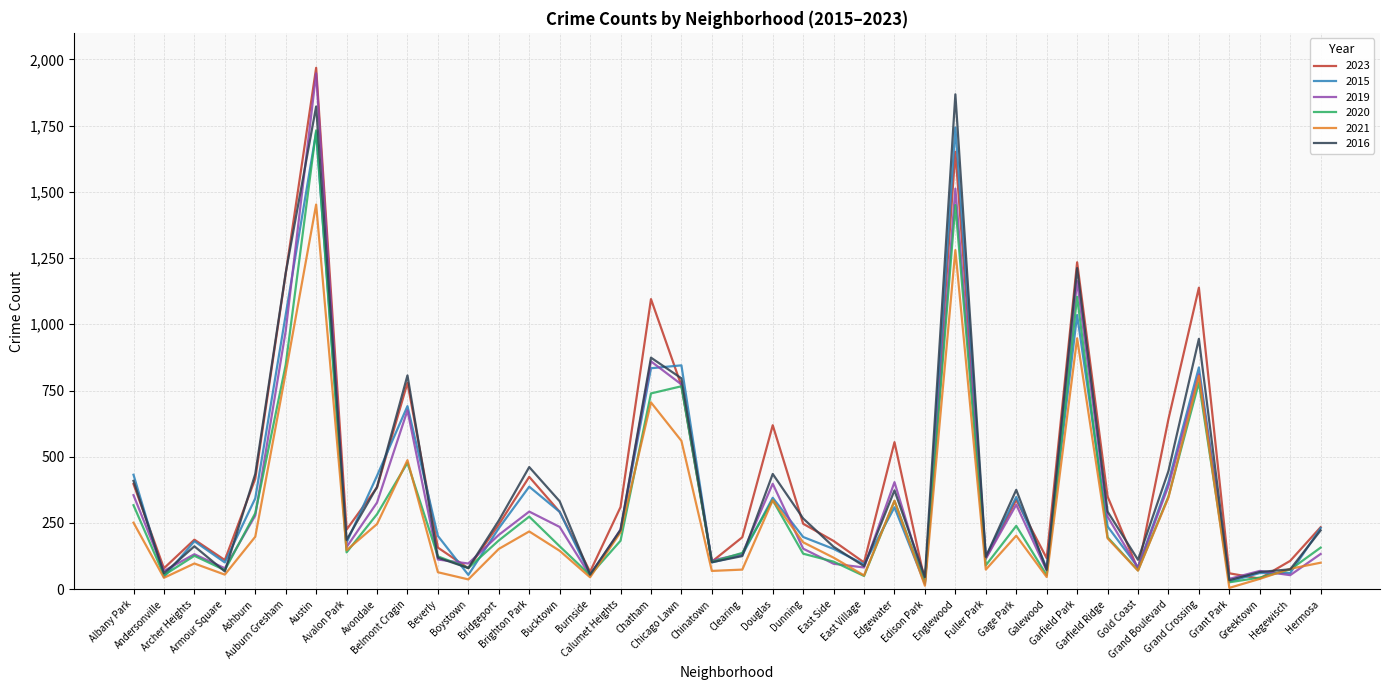

What are all the series names shown in the legend?

2023, 2015, 2019, 2020, 2021, 2016